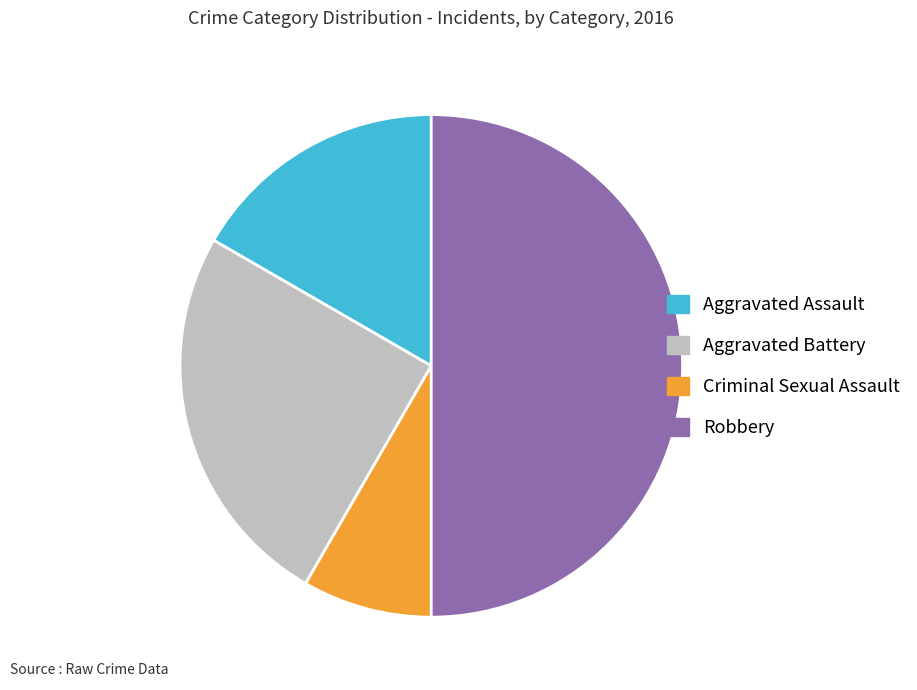

What is the smallest slice in the pie chart?

Criminal Sexual Assault